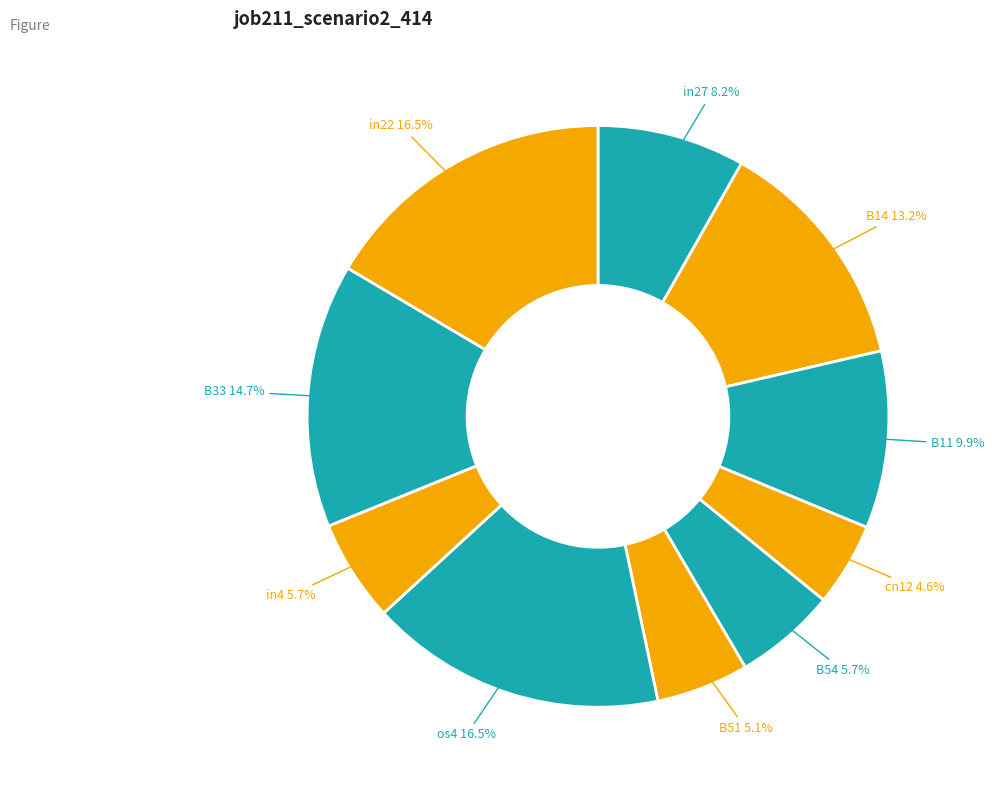

Is there a majority slice in this chart?

No